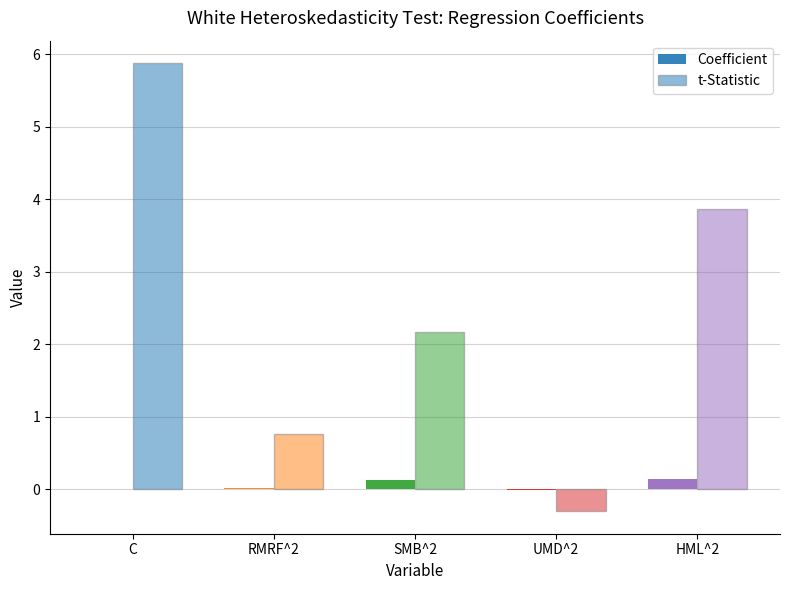

The value of Coefficient at C is 0.0. True or false?

True